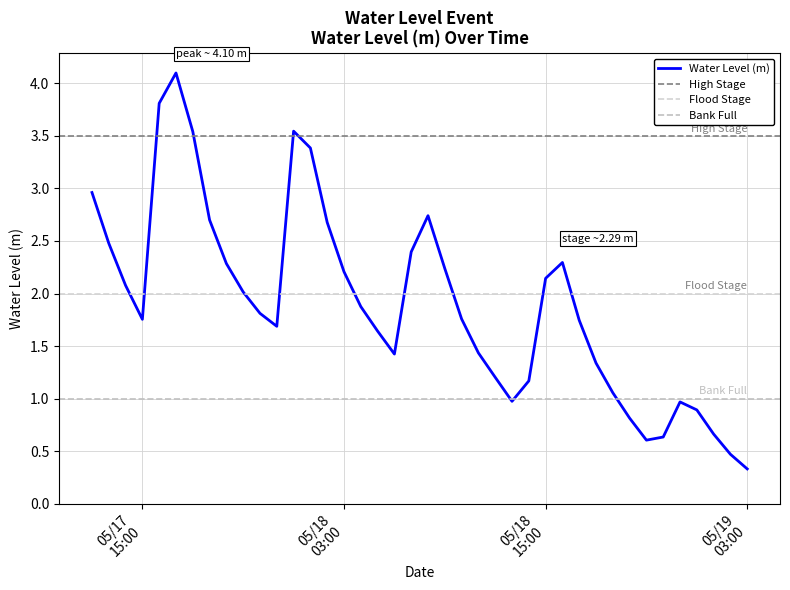

Reading left to right, transcribe all the data shown in this chart.

3.0	2.5	2.1	1.8	3.8	4.1	3.5	2.7	2.3	2.0	1.8	1.7	3.5	3.4	2.7	2.2	1.9	1.6	1.4	2.4	2.7	2.2	1.8	1.4	1.2	1.0	1.2	2.1	2.3	1.7	1.3	1.1	0.8	0.6	0.6	1.0	0.9	0.7	0.5	0.3